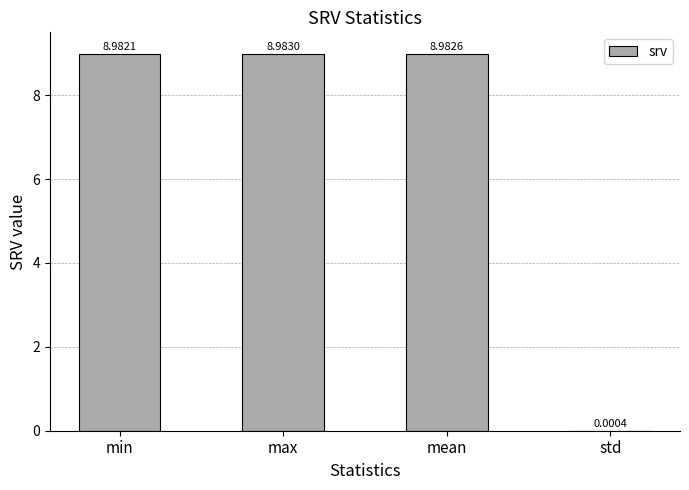

What is the change in value from mean to std?

-9.0